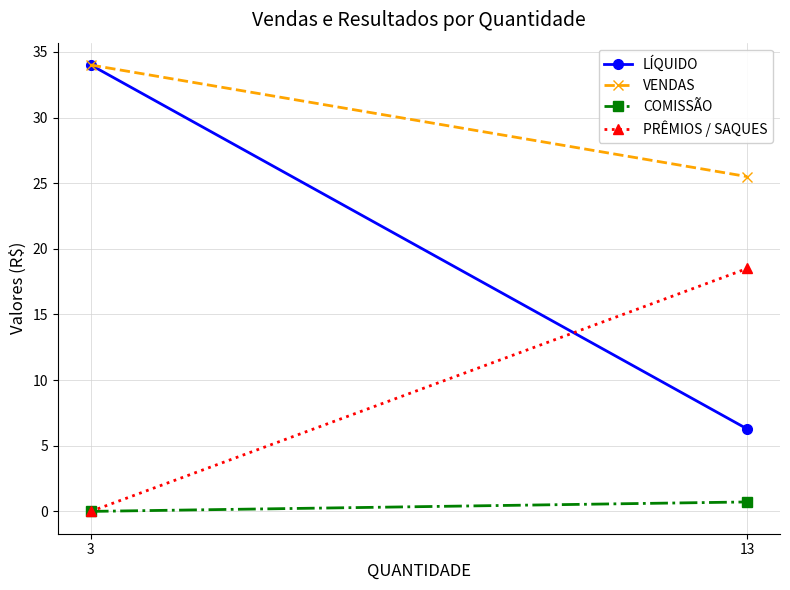

What is the average value of the COMISSÃO series?

0.4